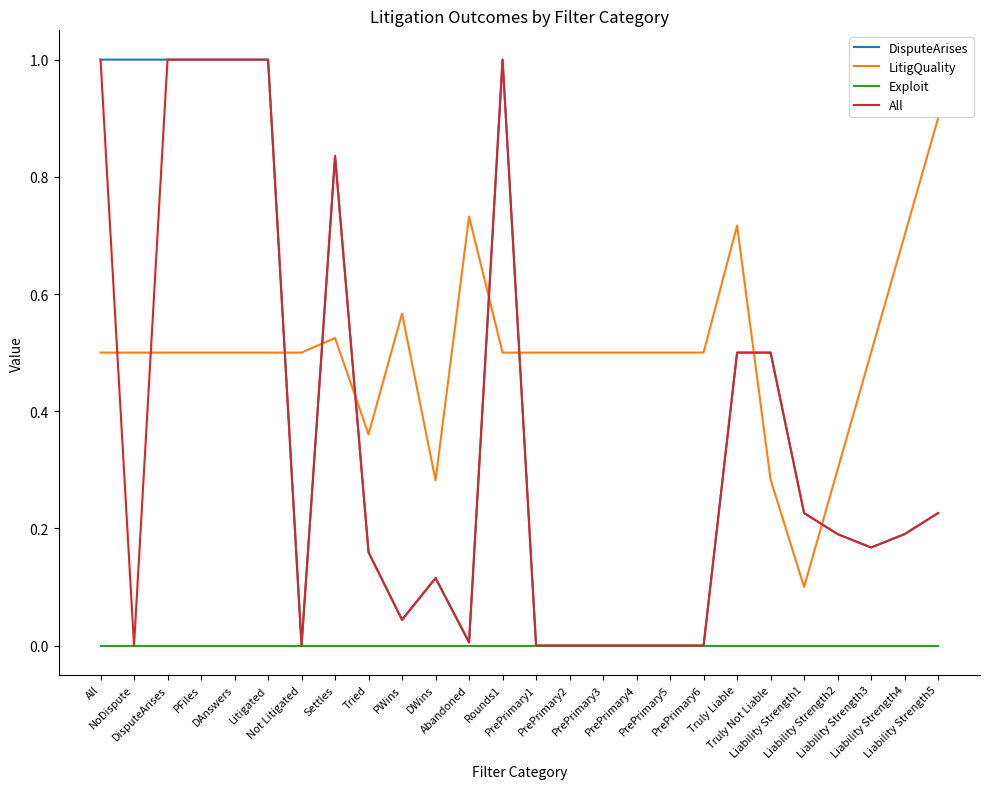

True or false: DisputeArises has a value of 0.2 at Liability Strength5.

True